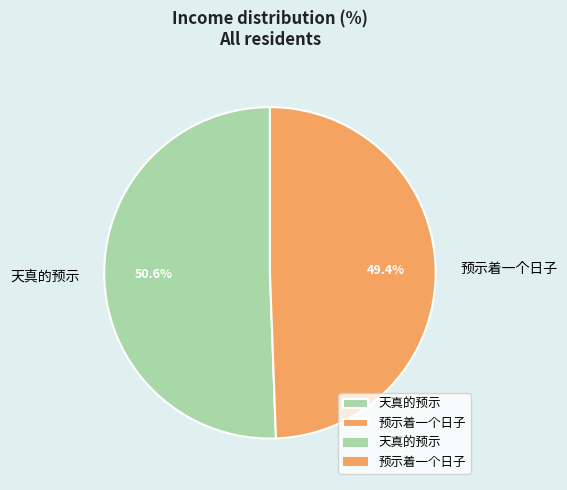

Is there any slice that represents more than half of the pie?

Yes